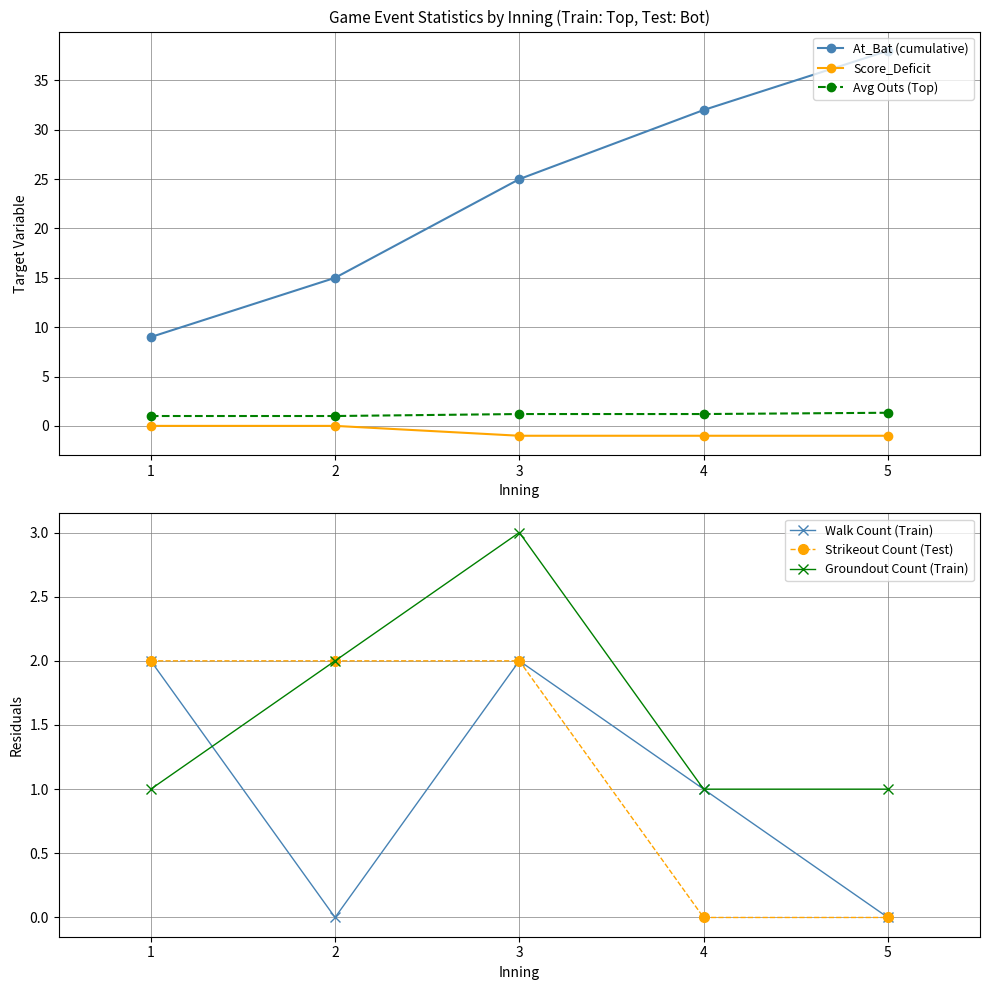

Reading left to right, list all the values displayed in this chart.

At_Bat (cumulative): 9.0	15.0	25.0	32.0	38.0
Score_Deficit: 0.0	0.0	-1.0	-1.0	-1.0
Avg Outs (Top): 1.0	1.0	1.2	1.2	1.3
Walk Count (Train): 2.0	0.0	2.0	1.0	0.0
Strikeout Count (Test): 2.0	2.0	2.0	0.0	0.0
Groundout Count (Train): 1.0	2.0	3.0	1.0	1.0